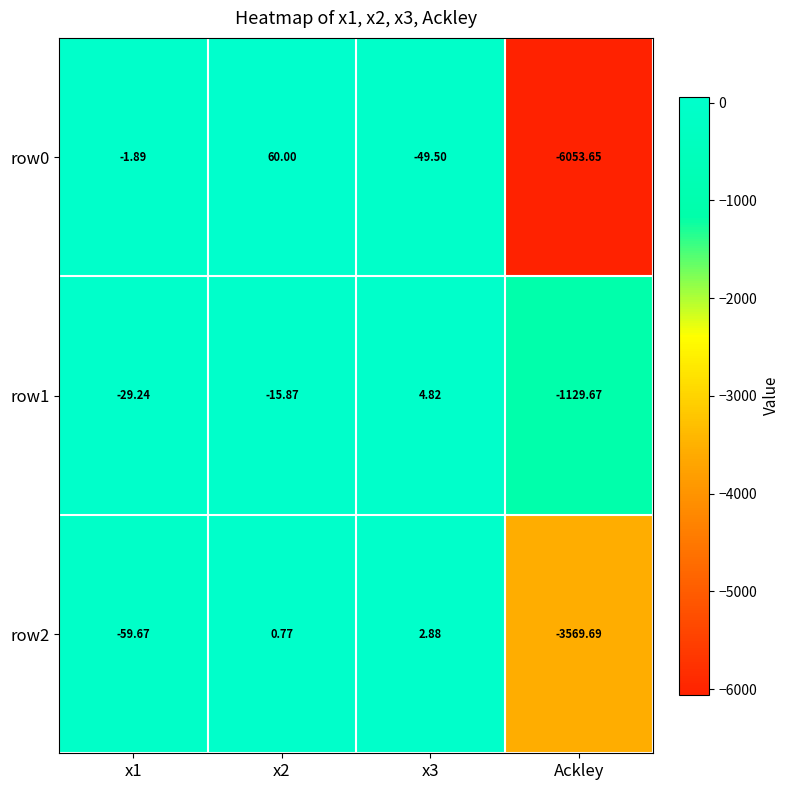

Rank the series by their maximum value, from highest to lowest.

row0, row1, row2